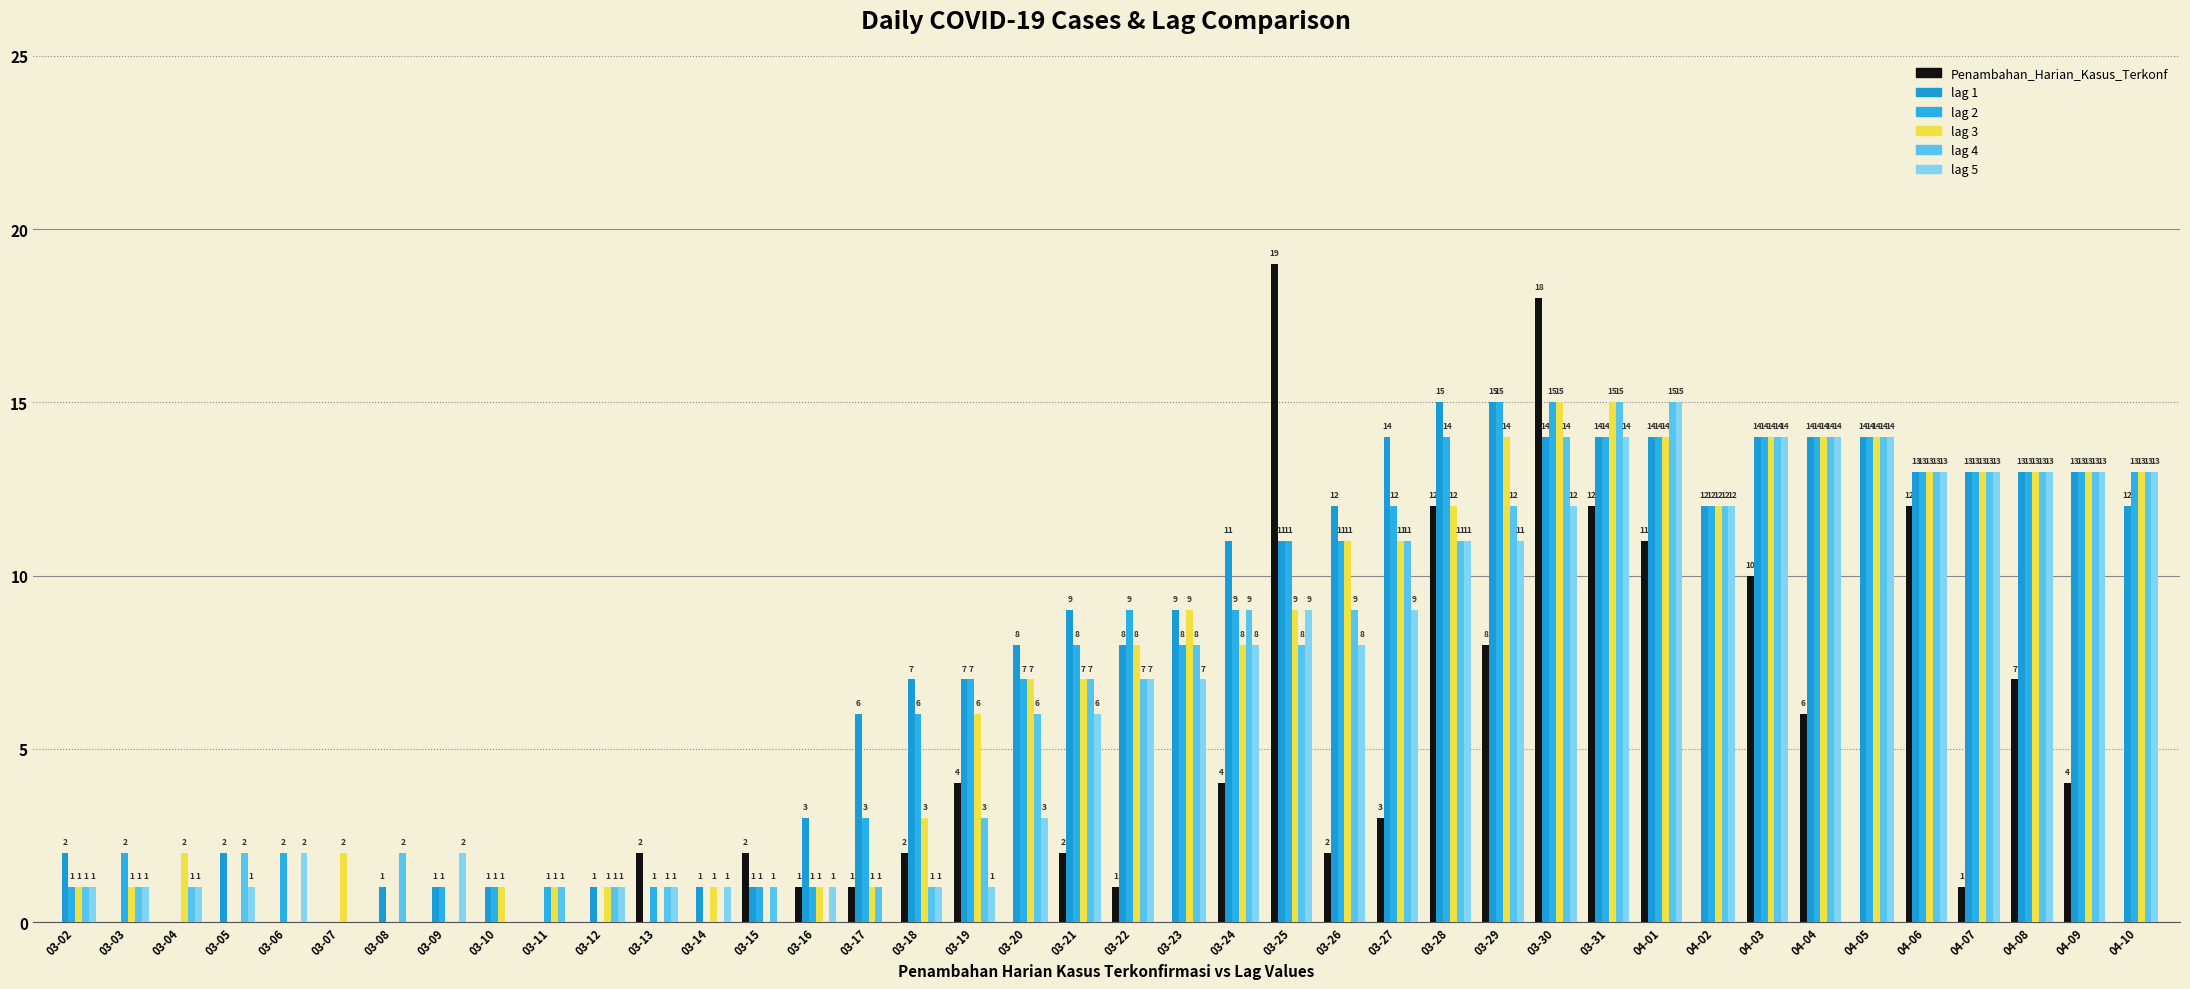

What is the difference between the maximum and minimum values in the lag 4 series?

15